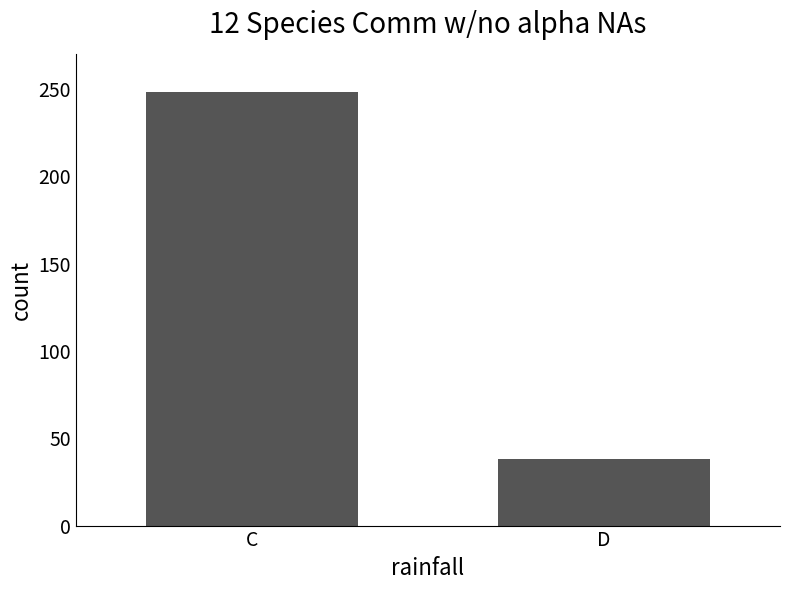

Are the bars horizontal?

No